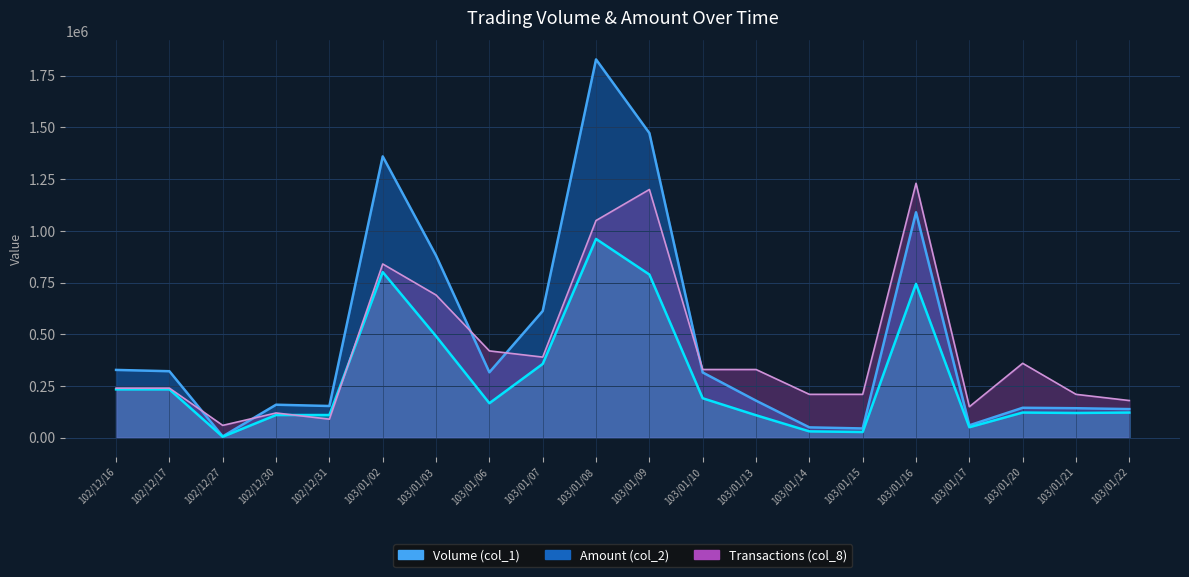

List the labels in order of Transactions (col_8) value, smallest first.

102/12/27, 102/12/31, 102/12/30, 103/01/17, 103/01/22, 103/01/14, 103/01/15, 103/01/21, 102/12/16, 102/12/17, 103/01/10, 103/01/13, 103/01/20, 103/01/07, 103/01/06, 103/01/03, 103/01/02, 103/01/08, 103/01/09, 103/01/16